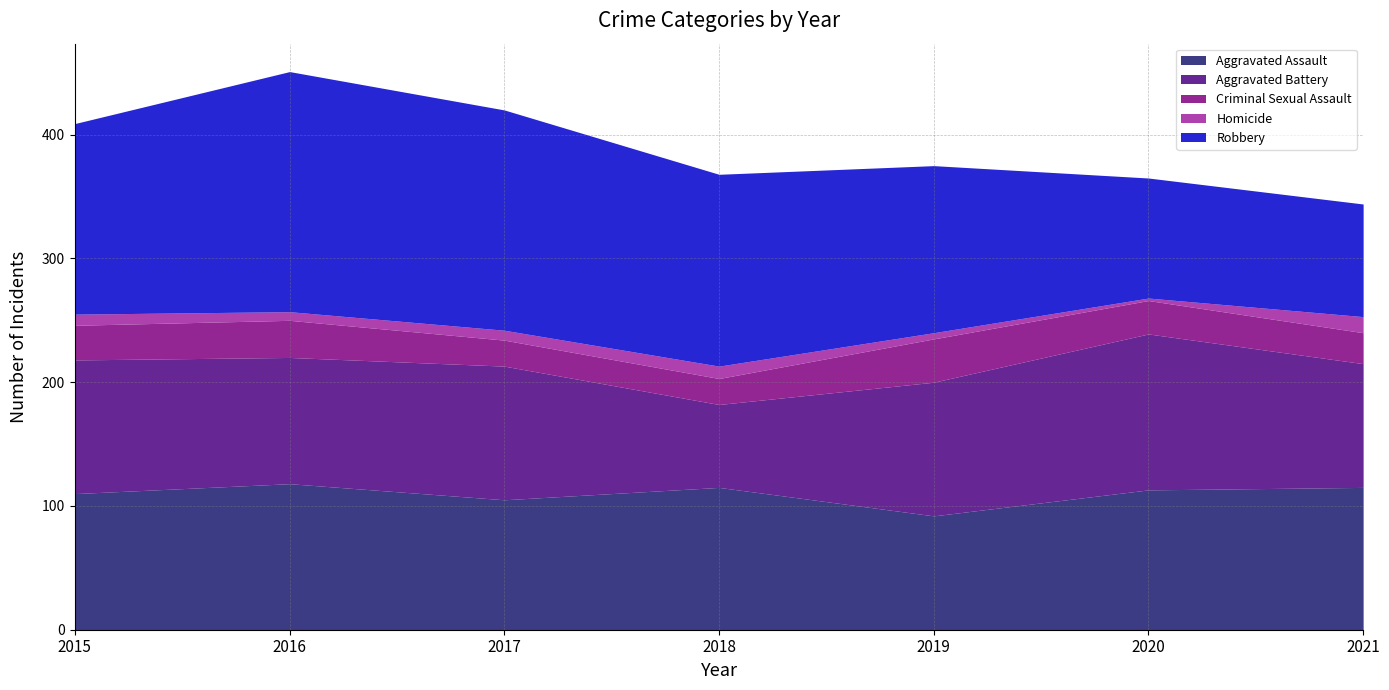

What is the sum of the Criminal Sexual Assault values at 2018 and 2020?

48